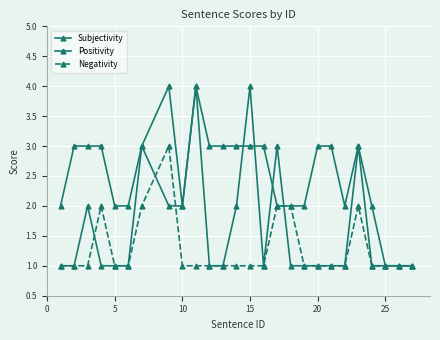

Reading left to right, what are all the values shown in this chart?

Subjectivity: 1	1	2	1	1	1	3	4	2	4	1	1	2	4	1	3	1	1	1	1	1	3	1	1	1	1
Positivity: 2	3	3	3	2	2	3	2	2	4	3	3	3	3	3	2	2	2	3	3	2	3	2	1	1	1
Negativity: 1	1	1	2	1	1	2	3	1	1	1	1	1	1	1	2	2	1	1	1	1	2	1	1	1	1